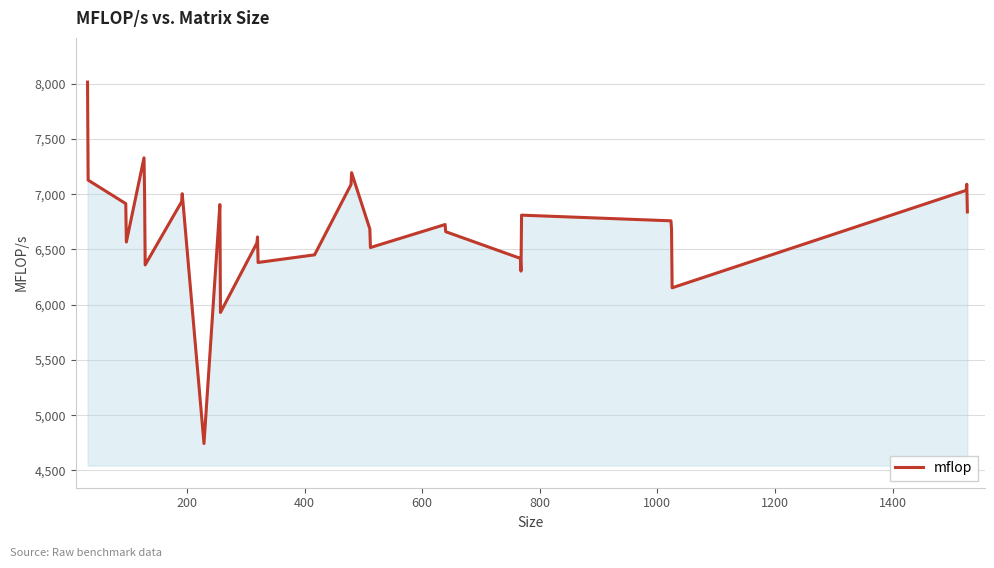

What is the smallest value displayed?

4744.1